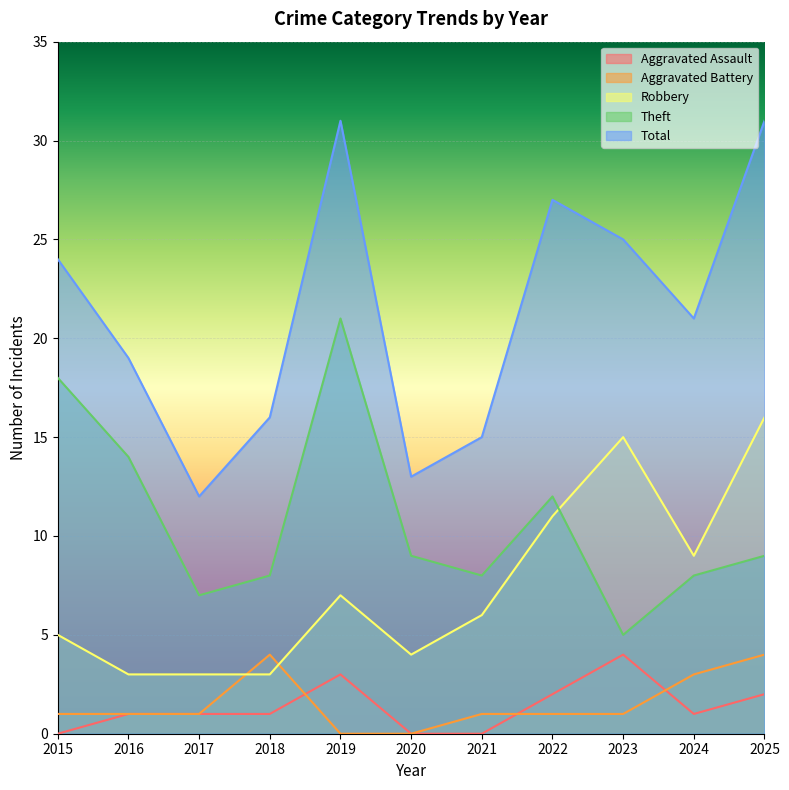

Reading left to right, transcribe all the data shown in this chart.

Aggravated Assault: 0	1	1	1	3	0	0	2	4	1	2
Aggravated Battery: 1	1	1	4	0	0	1	1	1	3	4
Robbery: 5	3	3	3	7	4	6	11	15	9	16
Theft: 18	14	7	8	21	9	8	12	5	8	9
Total: 24	19	12	16	31	13	15	27	25	21	31